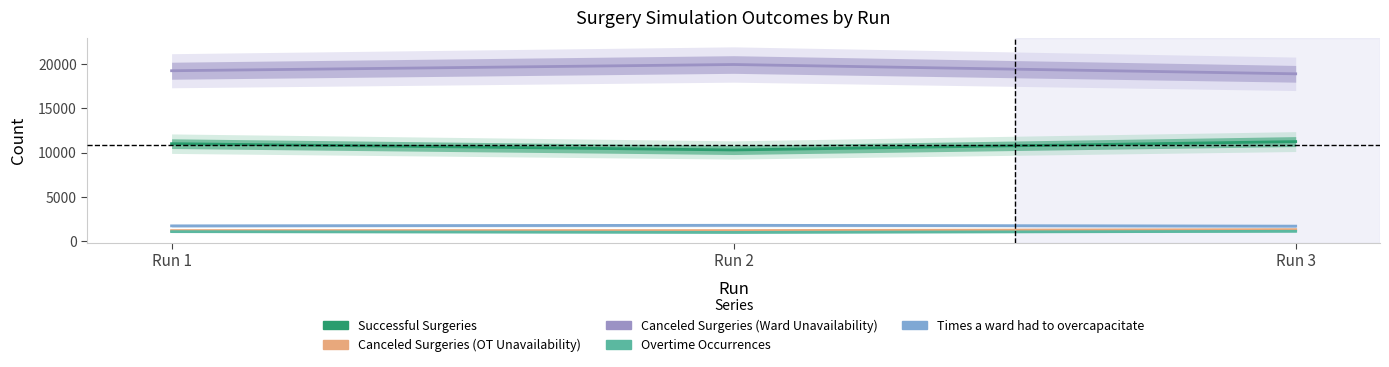

Between Run 3 and Run 1, which is larger?

Run 3